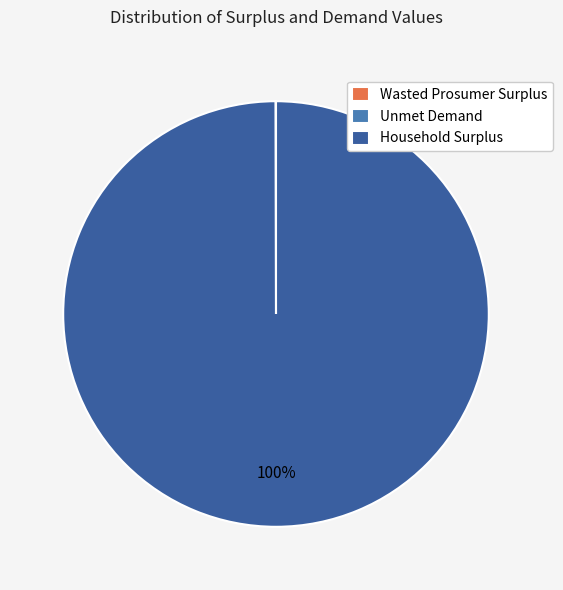

Which category accounts for the majority?

Household Surplus